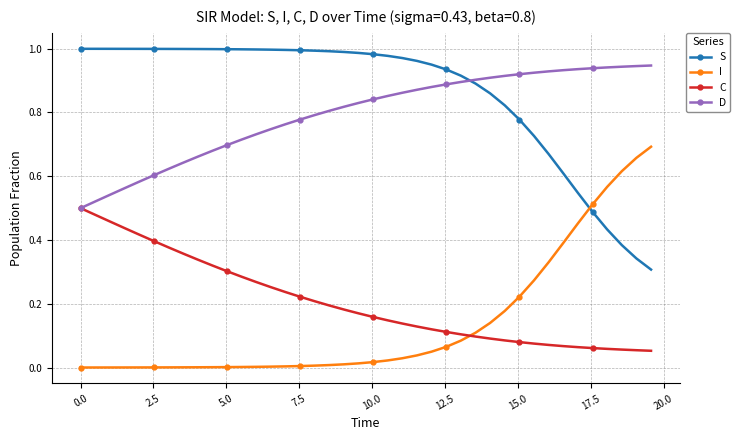

Does the chart have visible grid lines?

Yes